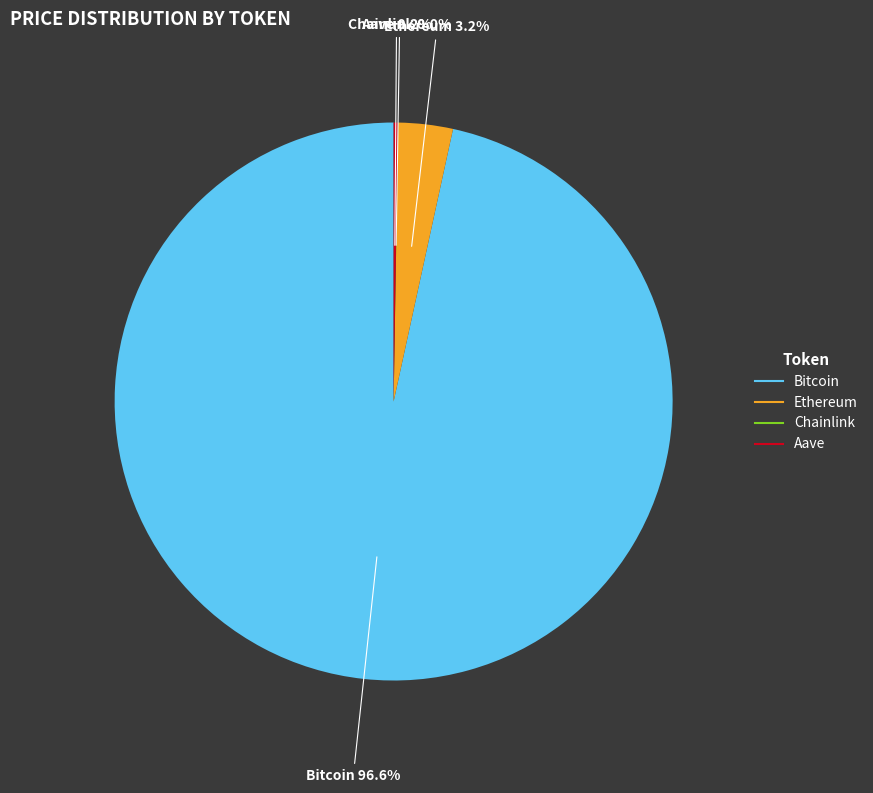

How much of the chart is everything except Bitcoin?

3.4%